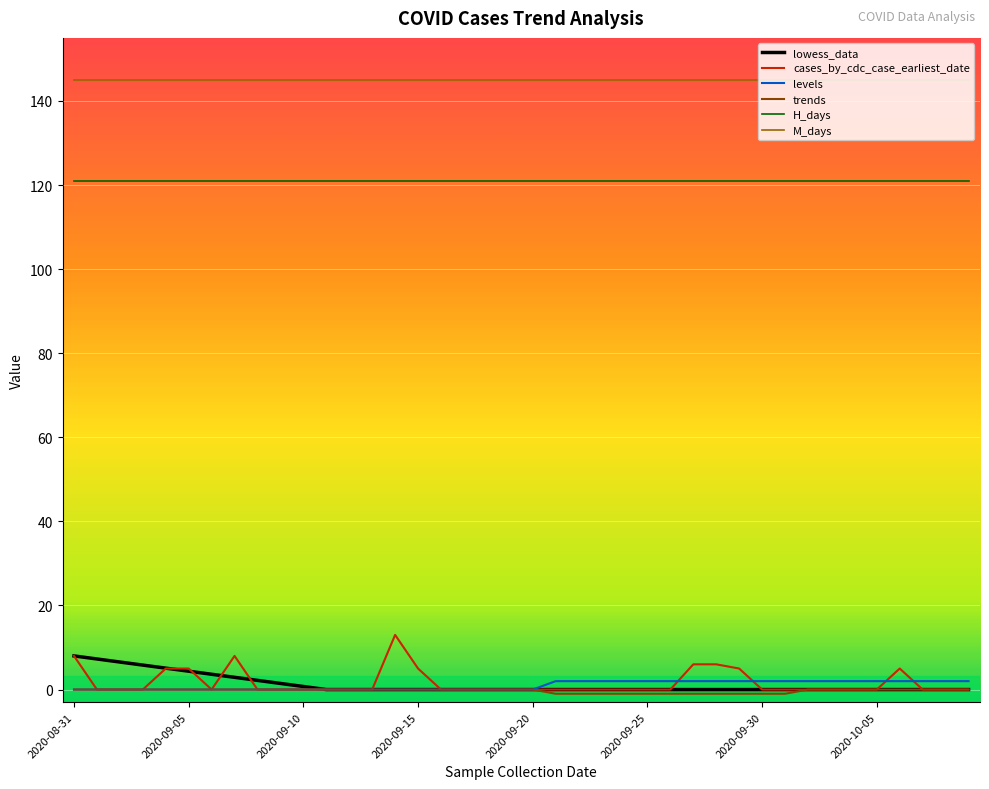

Does the chart have visible grid lines?

Yes